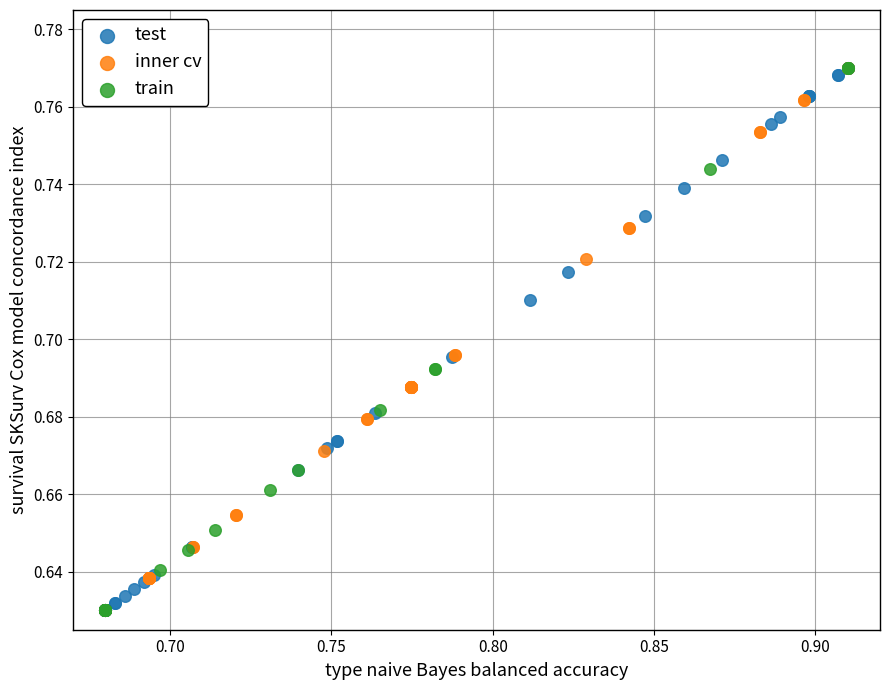

What are all the series names shown in the legend?

test, inner cv, train